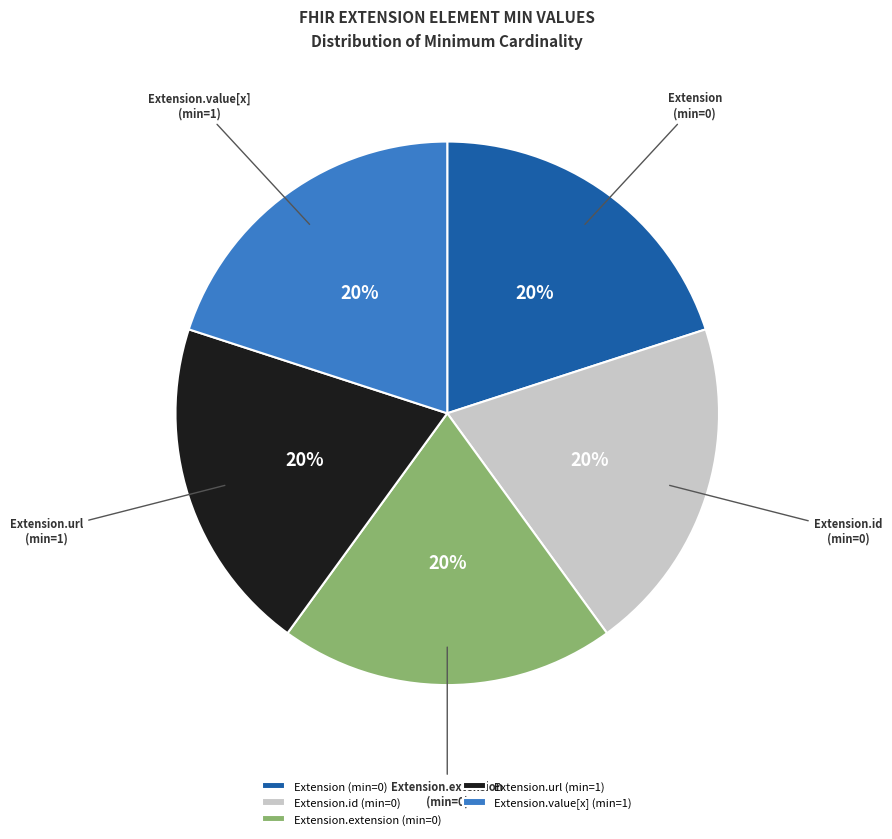

To the nearest percent, what is the difference between the largest and smallest slice percentages?

0%